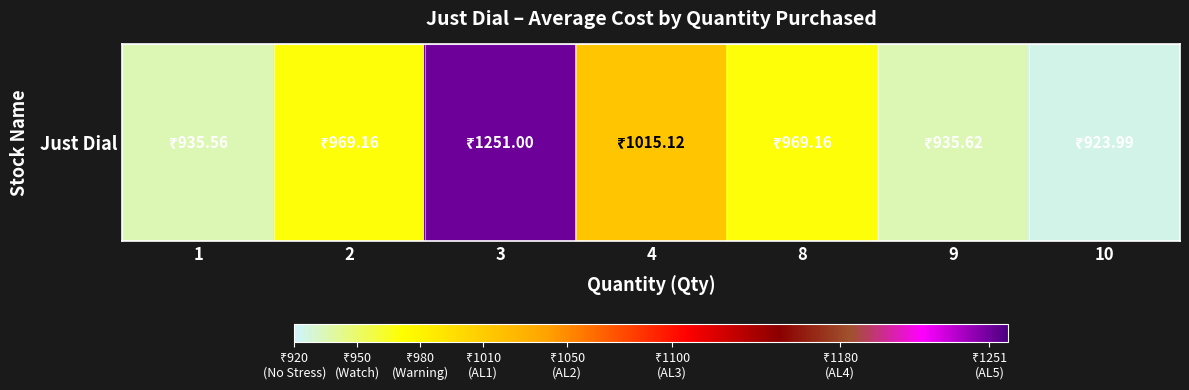

Reading left to right, what are all the values shown in this chart?

1=935.6	2=969.2	3=1251.0	4=1015.1	8=969.2	9=935.6	10=924.0